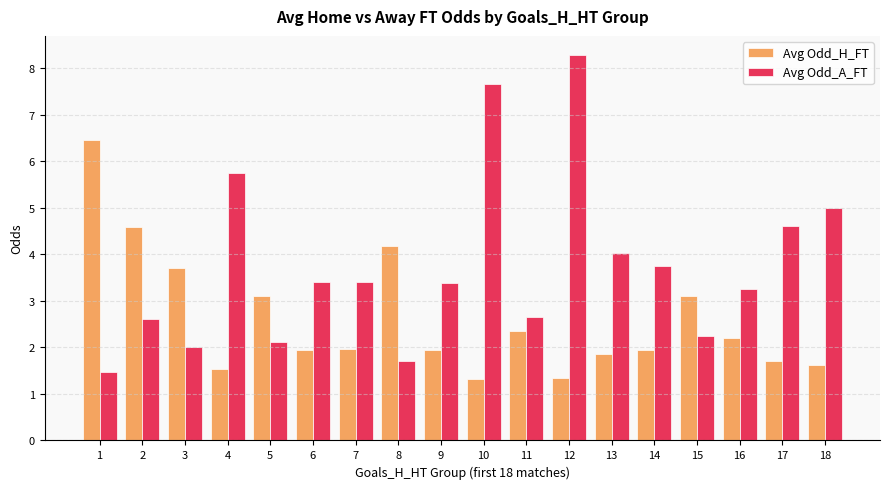

At 17, list the series in order from largest to smallest.

Avg Odd_A_FT, Avg Odd_H_FT